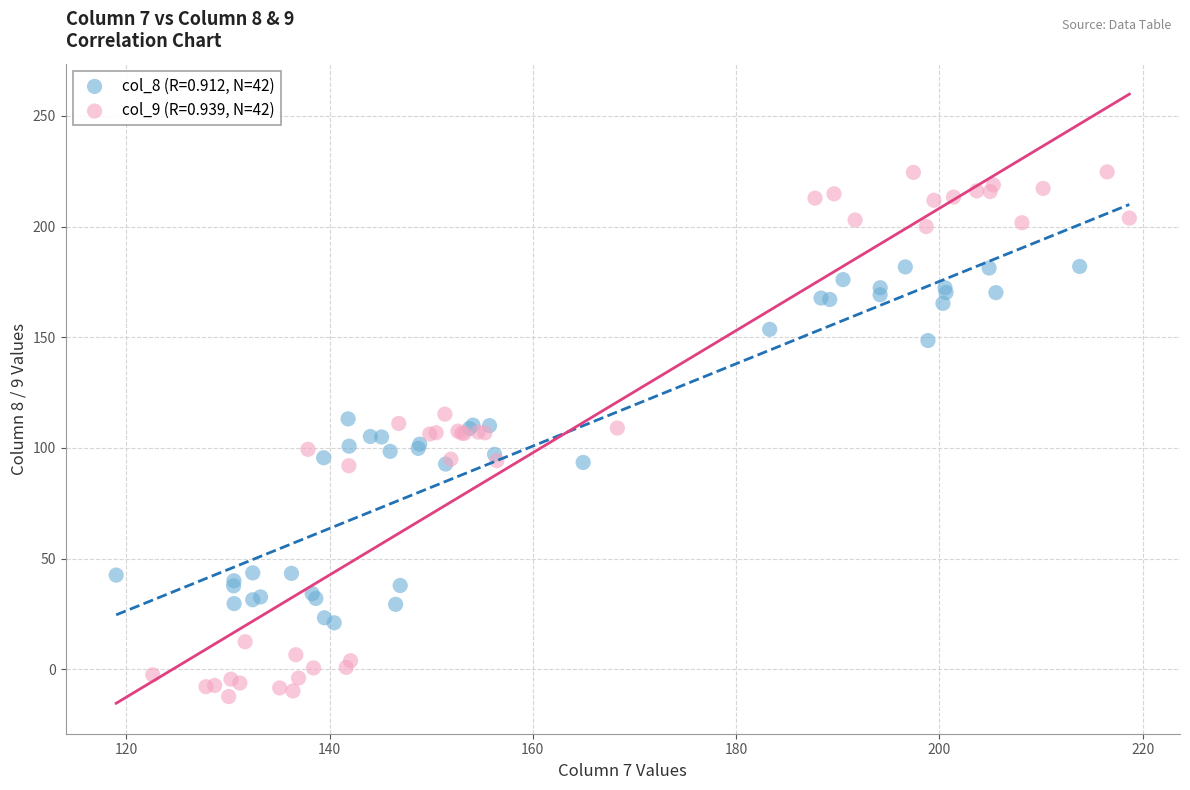

Which series contains the highest Y value?

col_9 (R=0.939, N=42)